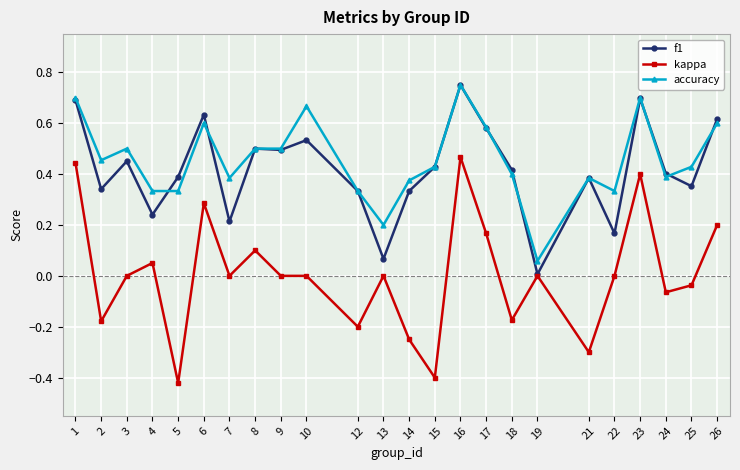

How many lines are shown in the chart?

3